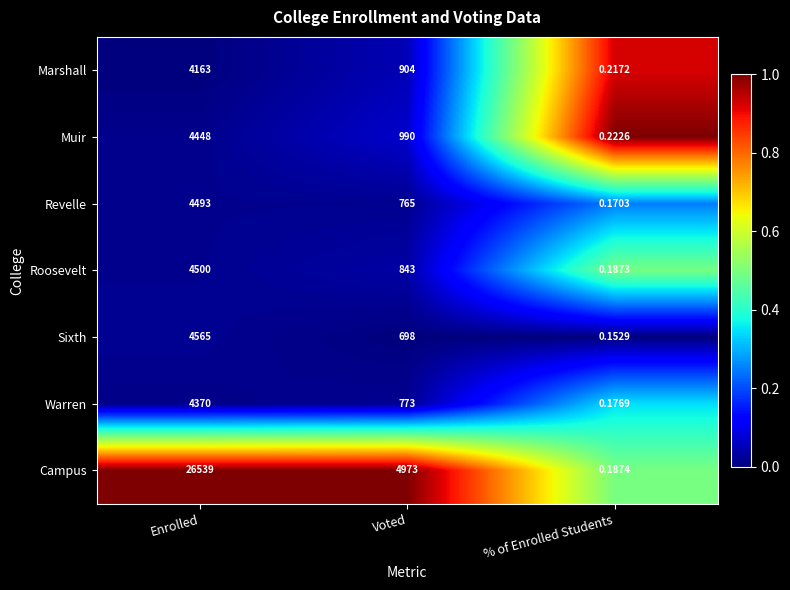

Rank the series by their maximum value, from lowest to highest.

Marshall, Warren, Muir, Revelle, Roosevelt, Sixth, Campus